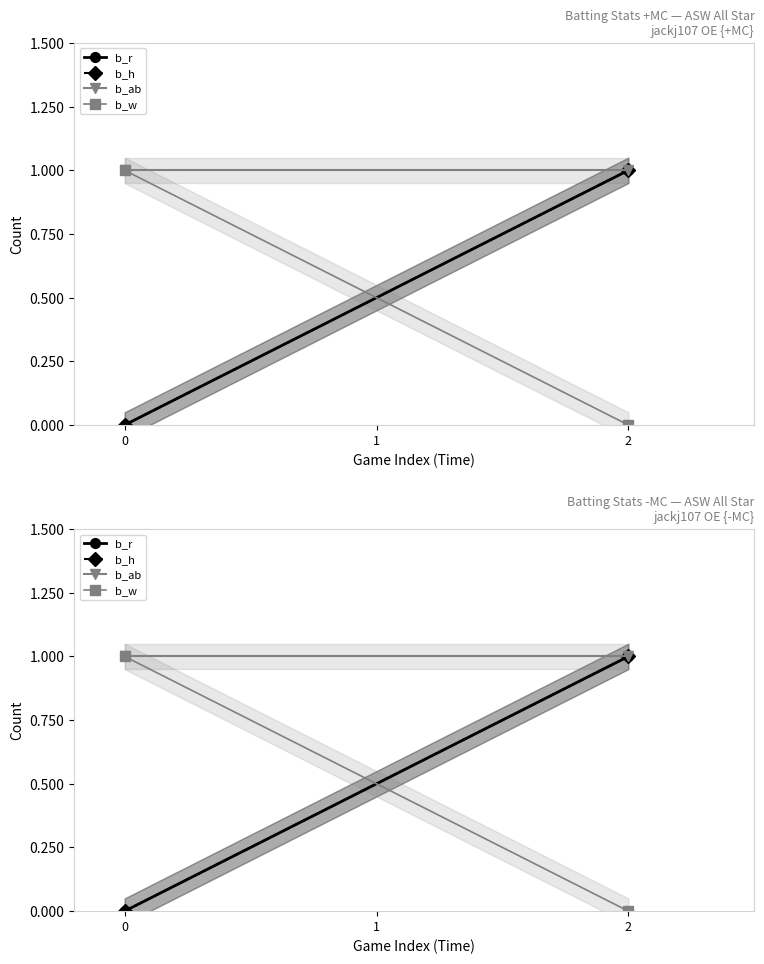

Reading left to right, transcribe all the data shown in this chart.

b_r: 0	1
b_h: 0	1
b_ab: 1	1
b_w: 1	0